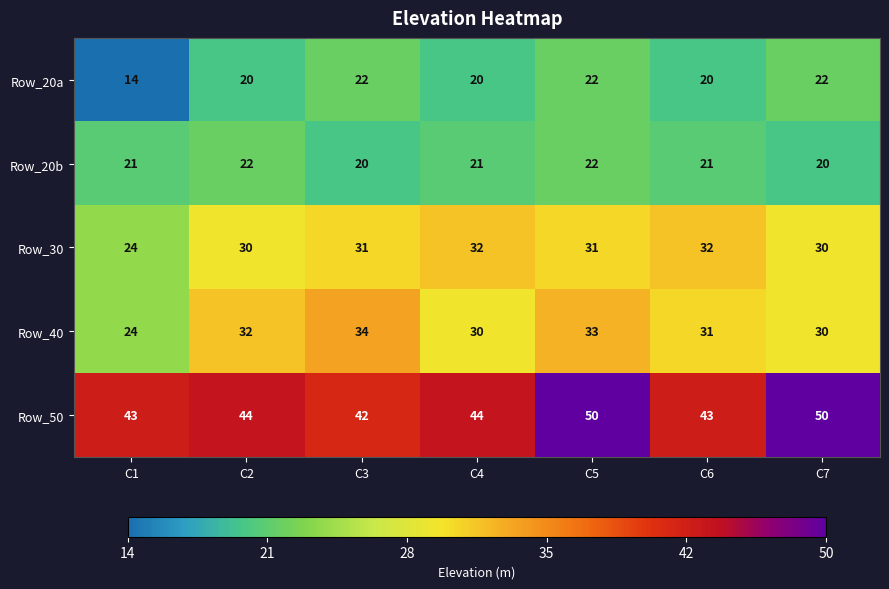

True or false: Row_30 has a value of 19 at C7.

False